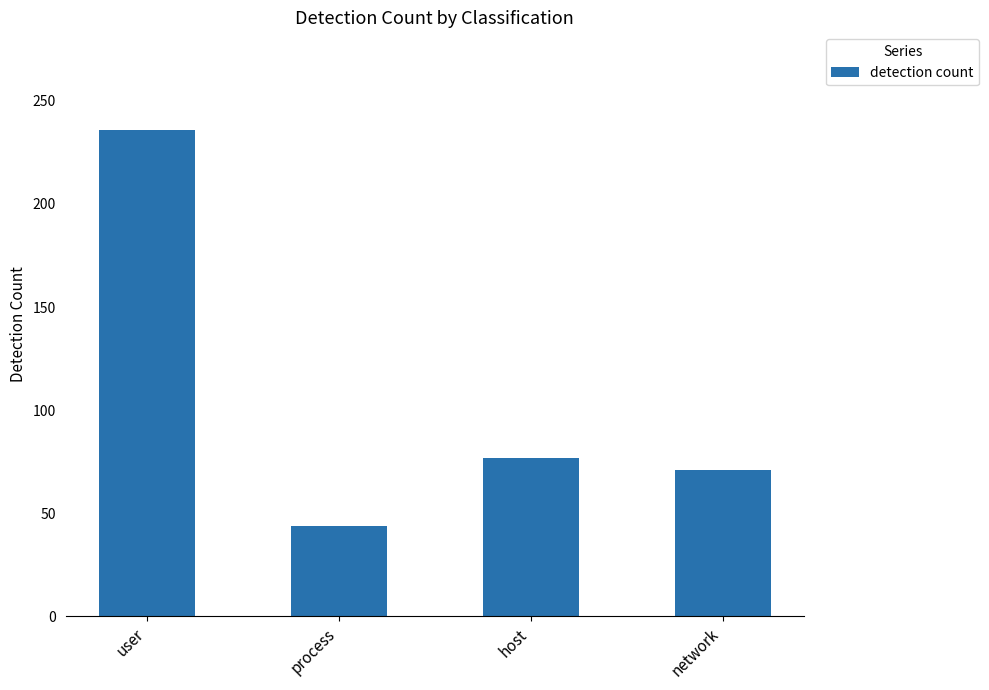

The chart shows a value of 236 at user. True or false?

True